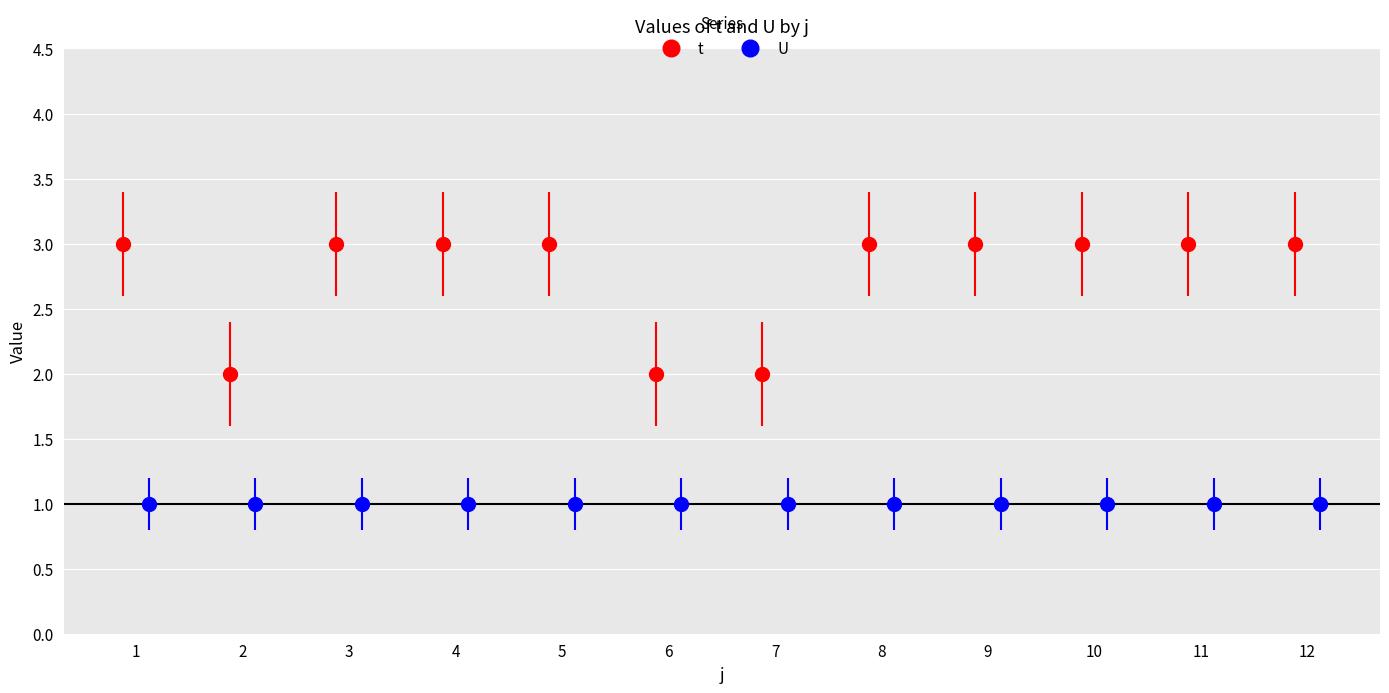

How many categories are shown in the chart?

12